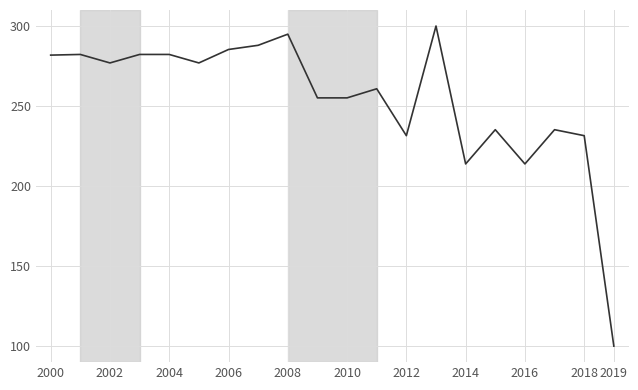

What is the difference between the maximum and minimum values?

200.0